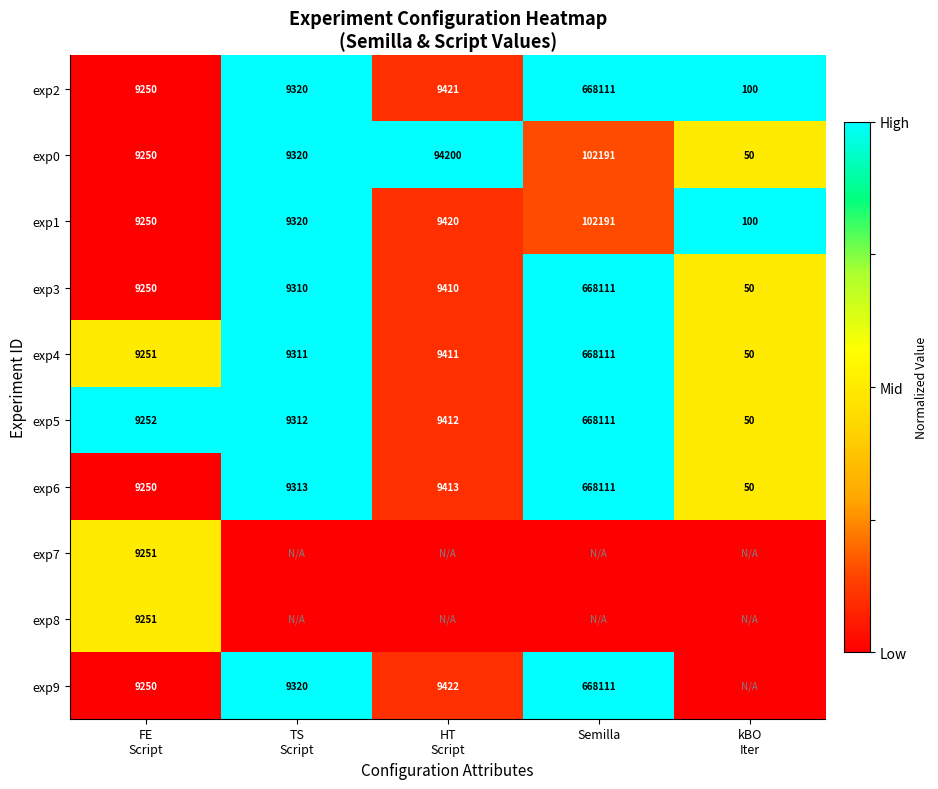

The value of exp9 at Semilla is 668111. True or false?

True